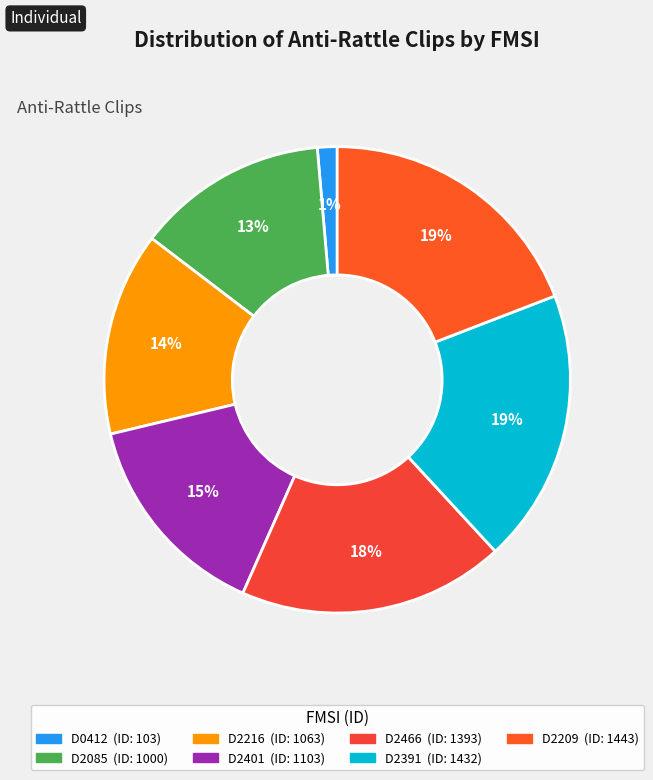

To the nearest percent, what is the combined percentage of D2401 and D2085?

28%